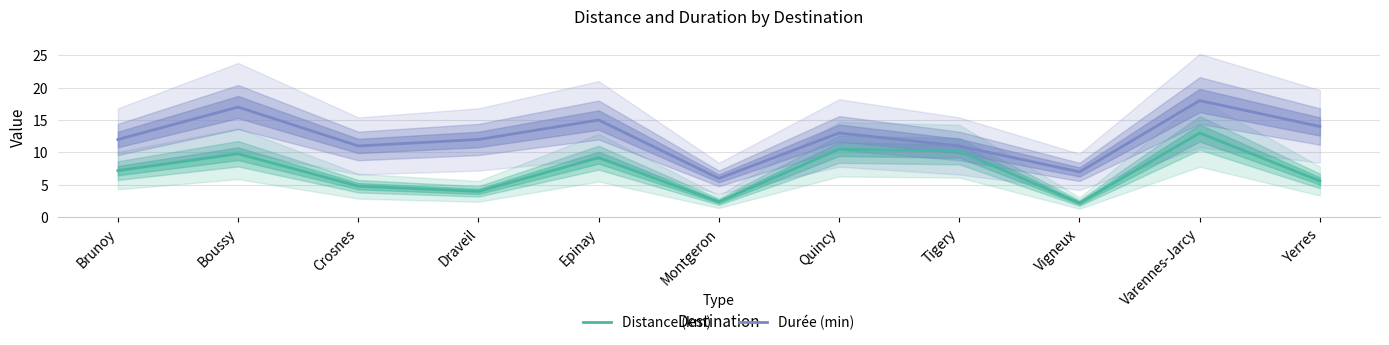

What value does the Durée (min) series have at Montgeron?

6.0